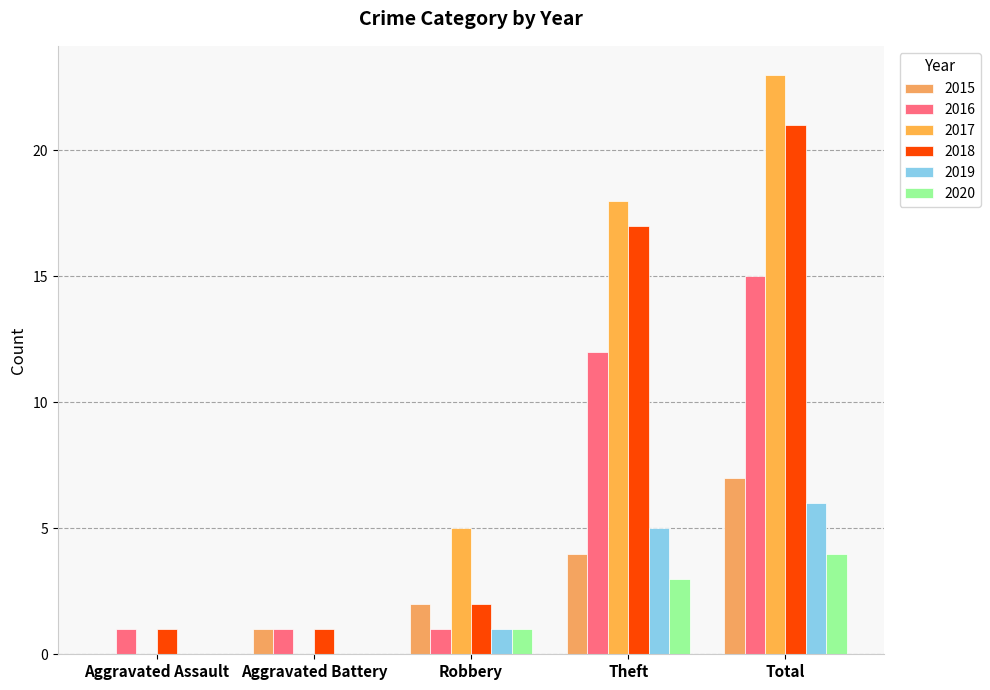

Are the bars grouped side by side (vs. stacked)?

Yes